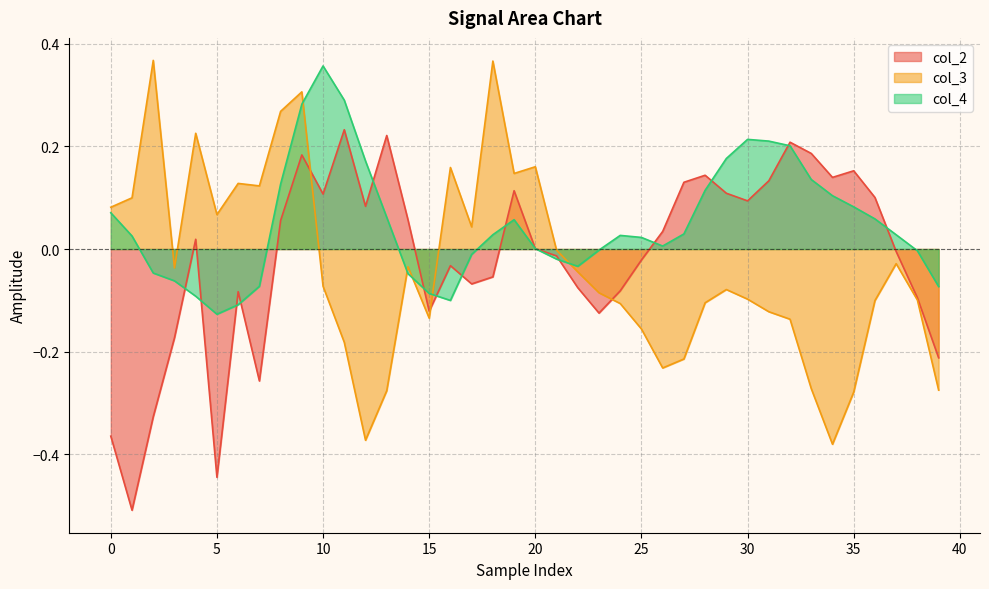

What is the total value across all series at 19?

0.3